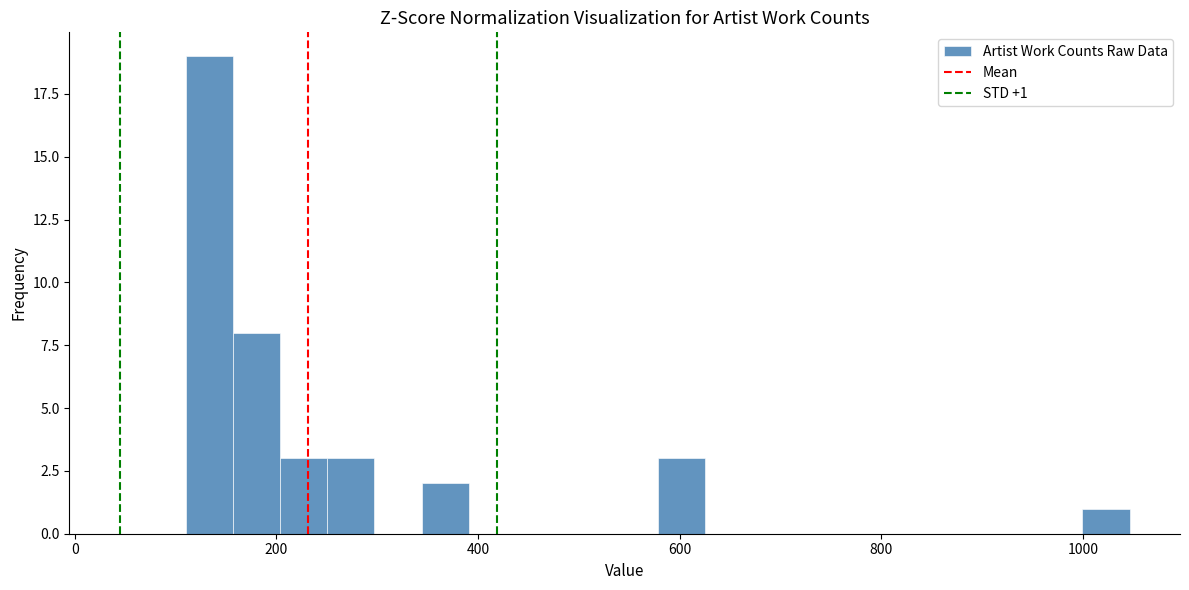

Read against the x-axis, roughly where is the centre of the tallest bar?

140